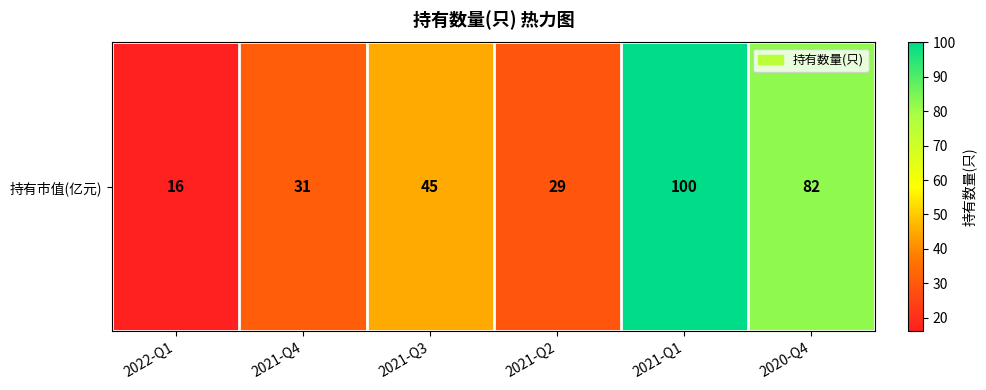

What is the ratio of the value at 2021-Q4 to the value at 2020-Q4?

0.4